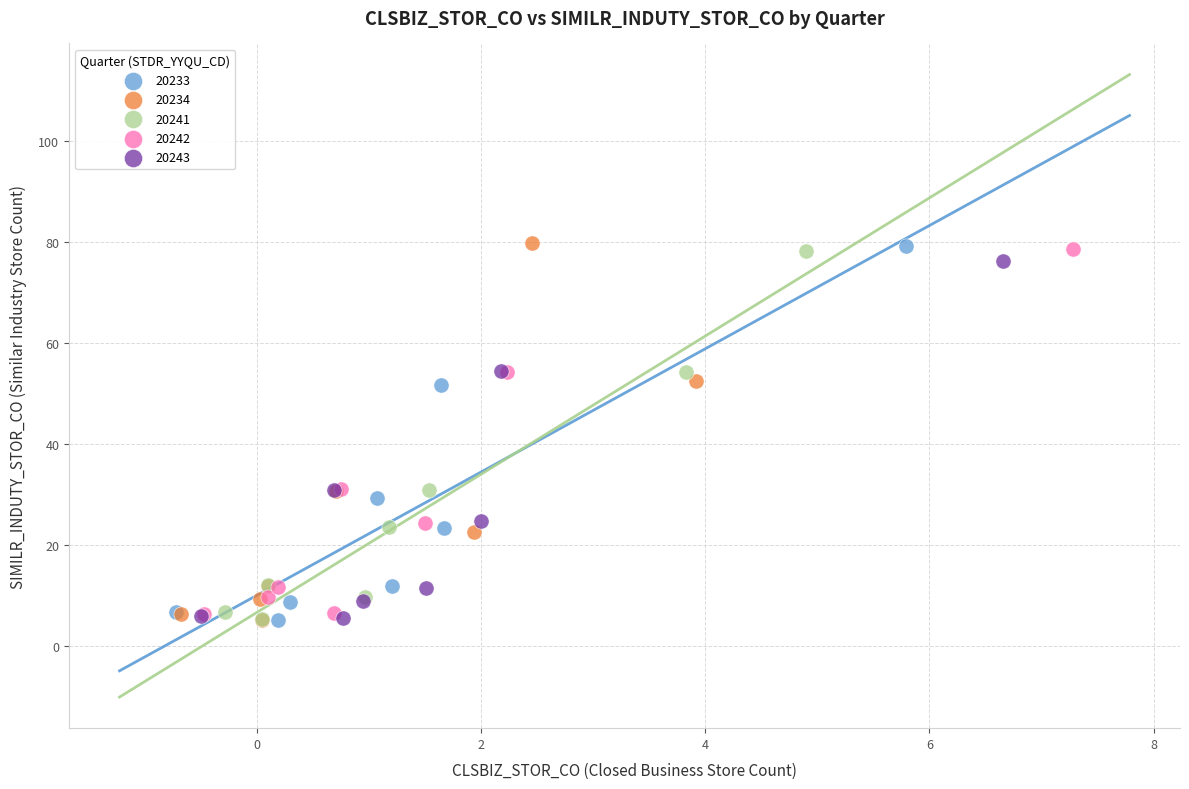

Which series has the largest Y range (max minus min)?

20234